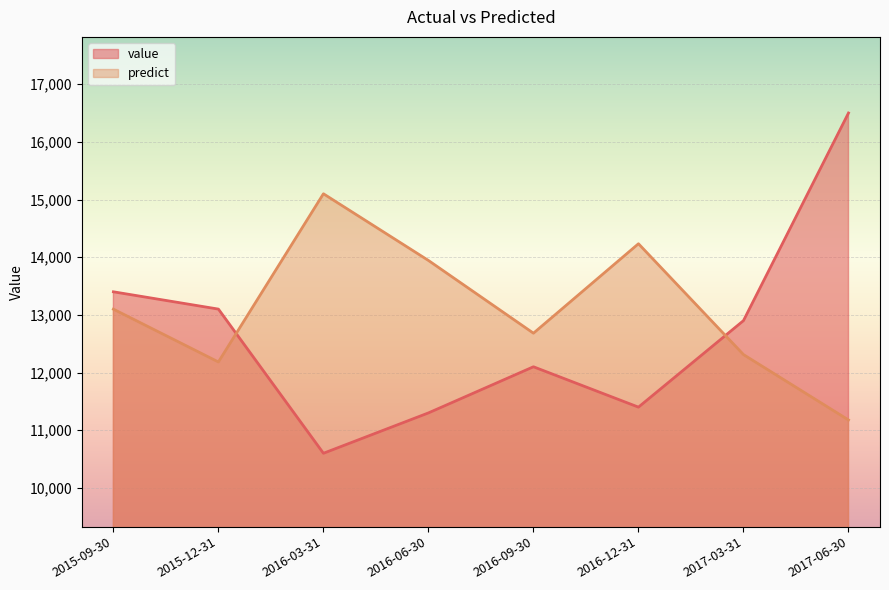

What position from the left is 2016-12-31?

6